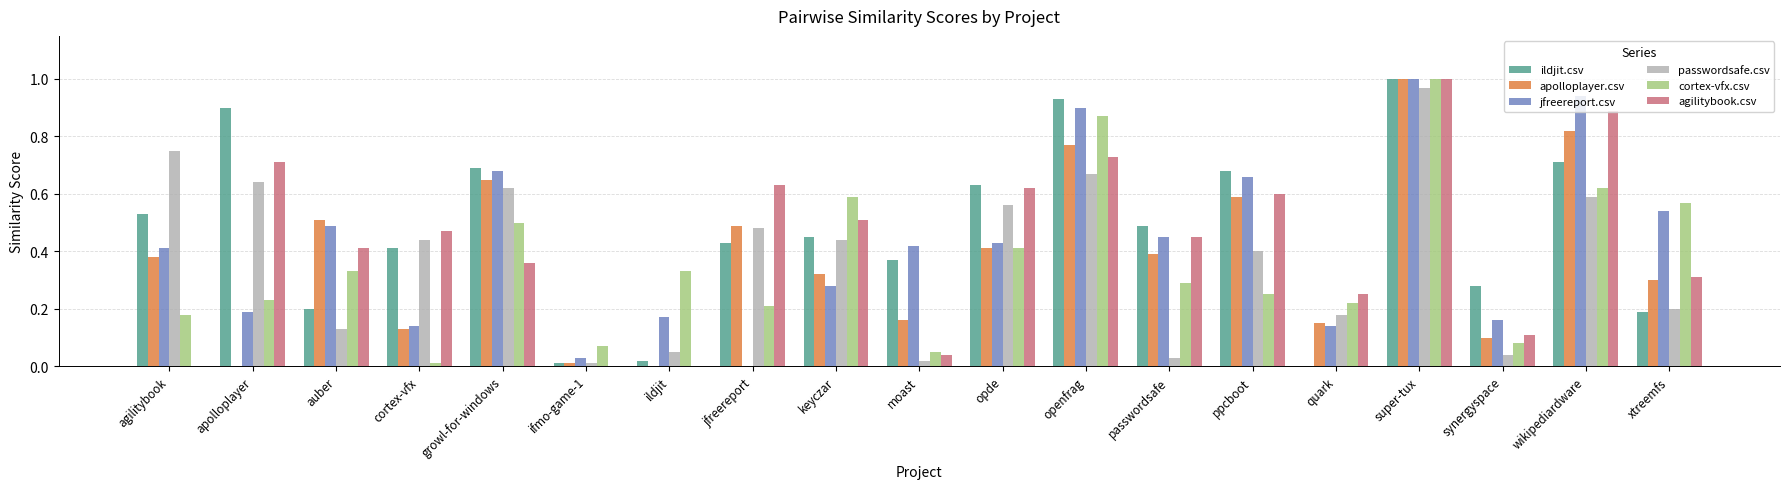

What is the sum of all agilitybook.csv values?

8.1